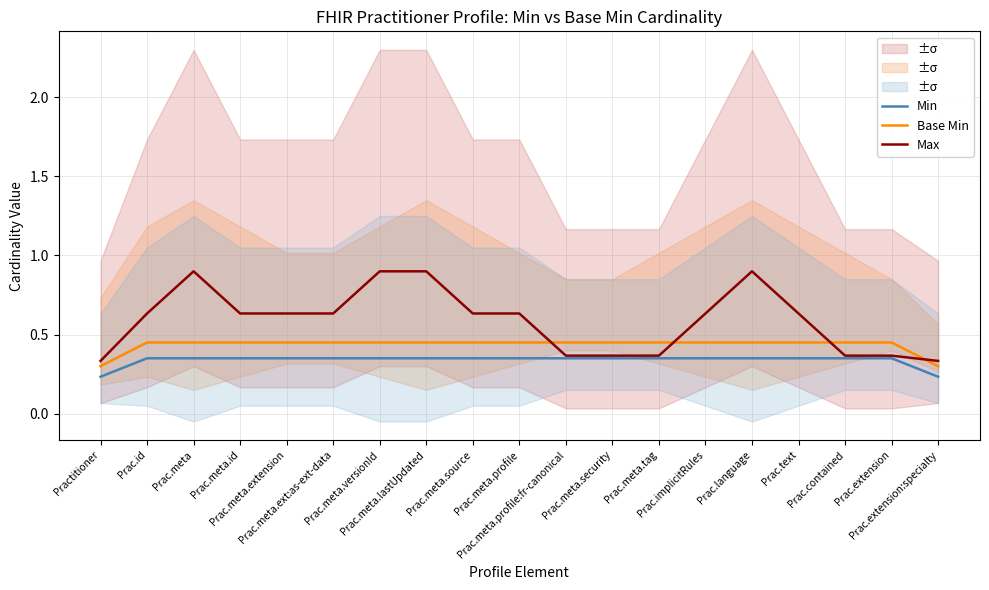

The value of Max at Prac.extension is 0.4. True or false?

True